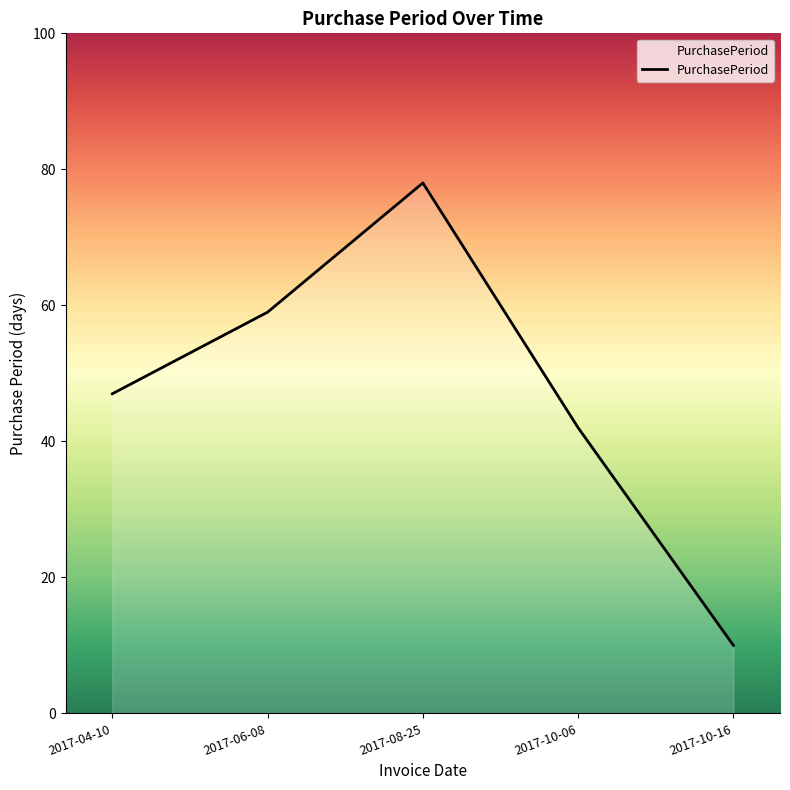

What position from the right is 2017-08-25?

3